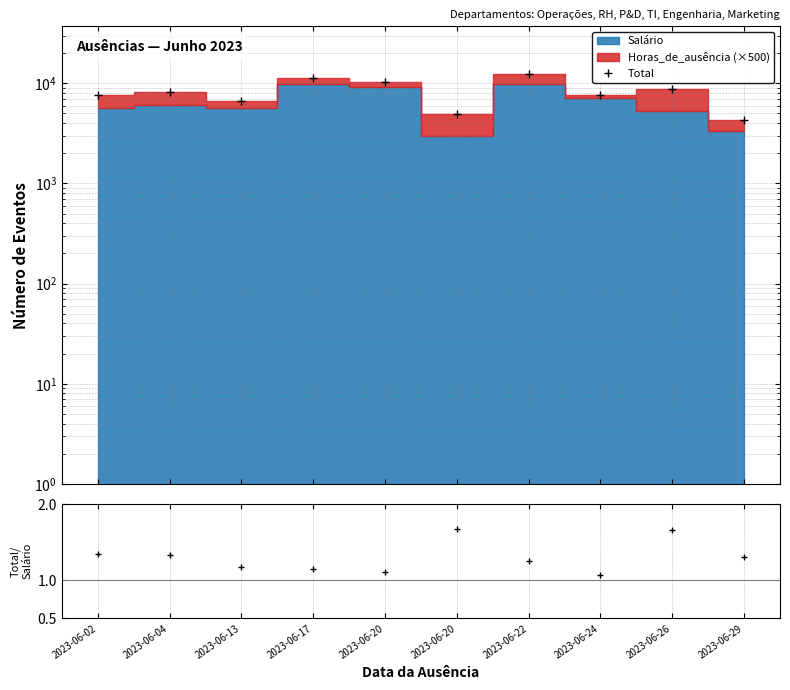

At which category does Total reach its first local peak?

2023-06-04